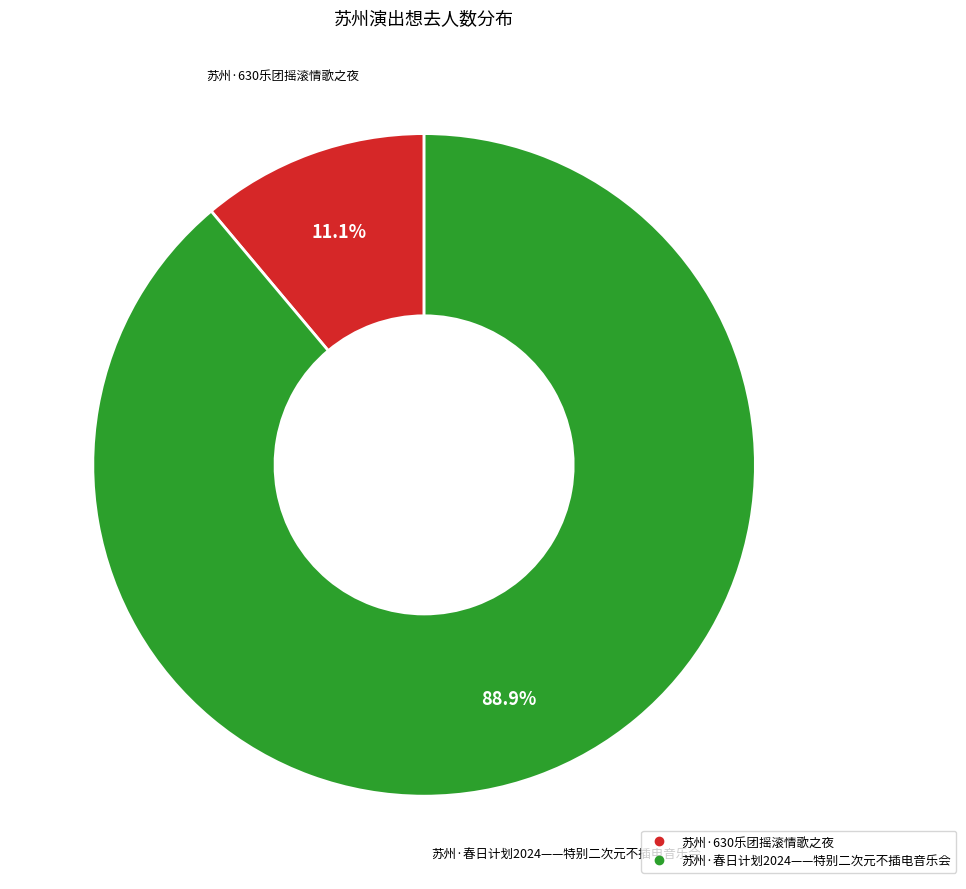

Is there a majority slice in this chart?

Yes